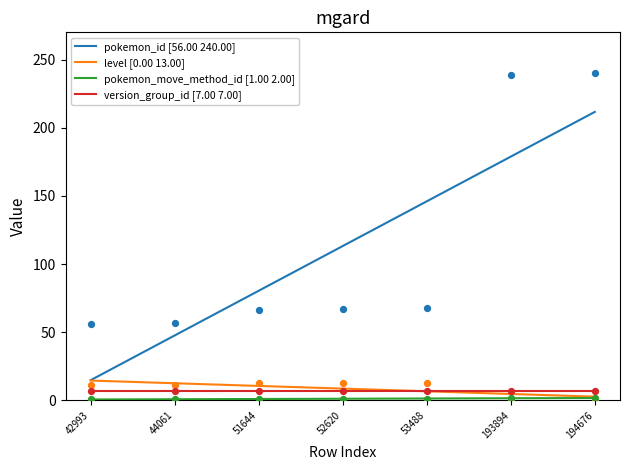

True or false: version_group_id [7.00 7.00] and pokemon_id [56.00 240.00] intersect in this chart.

False